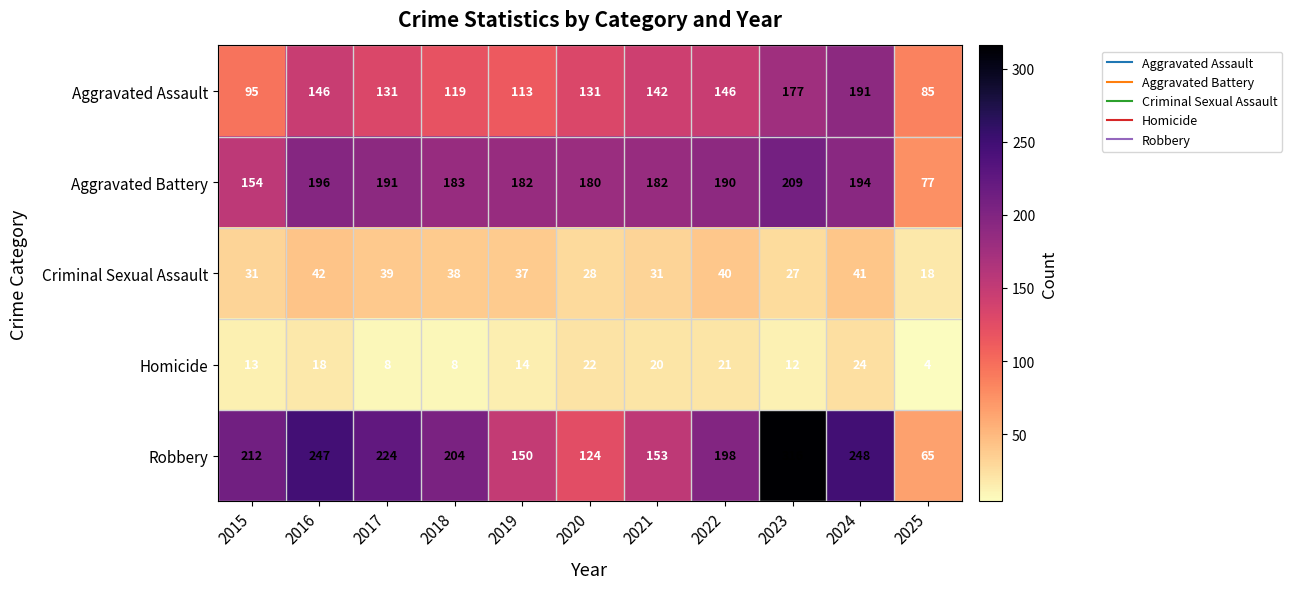

What is the difference between the highest and lowest values at 2022?

177